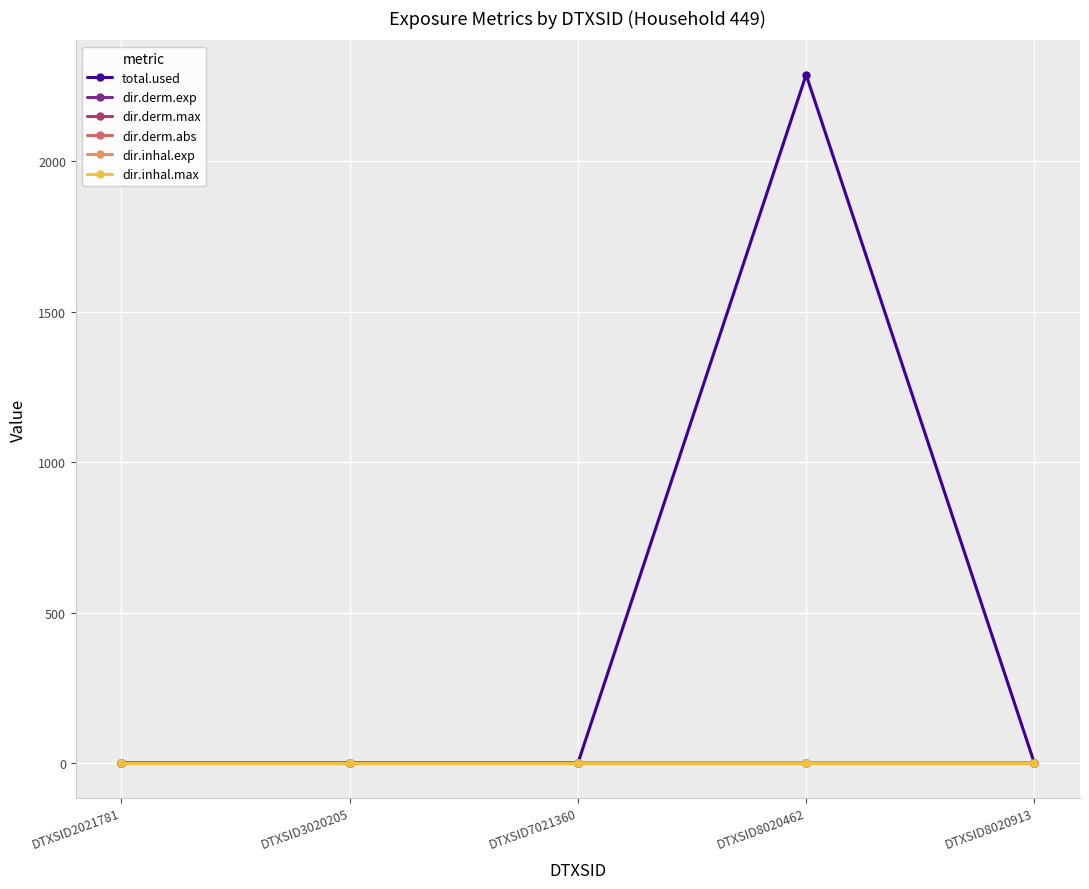

Which series has the largest total across all categories?

total.used